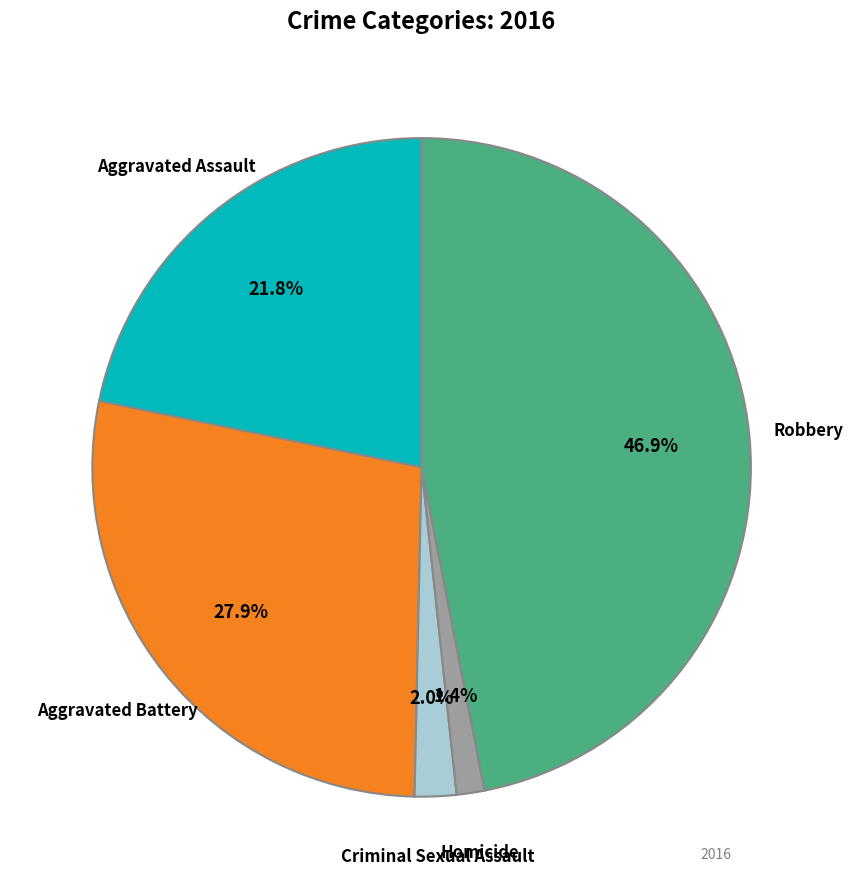

True or false: Aggravated Battery accounts for 16% of the total.

False